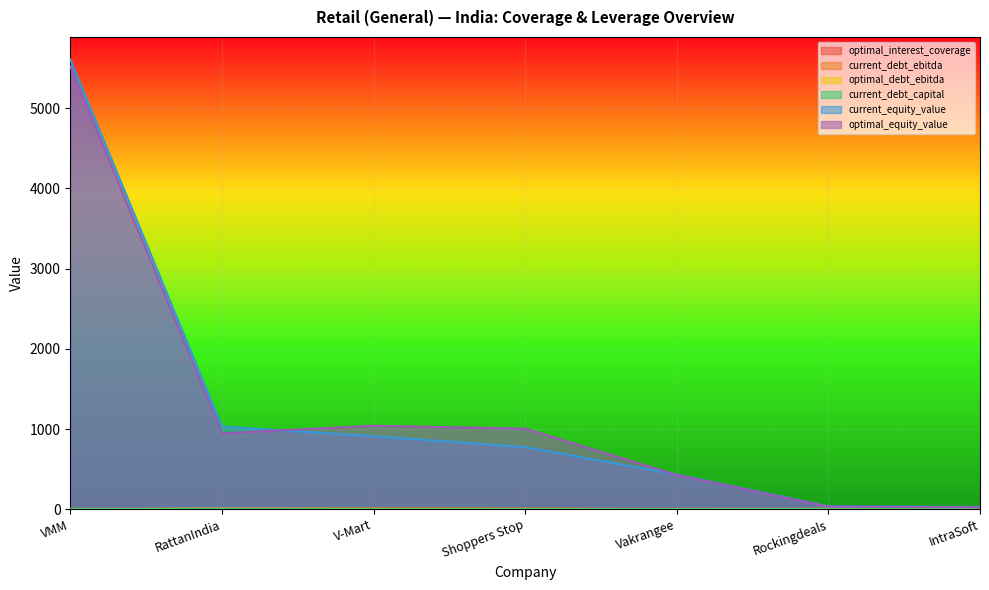

How many values in the optimal_equity_value series exceed 946?

4